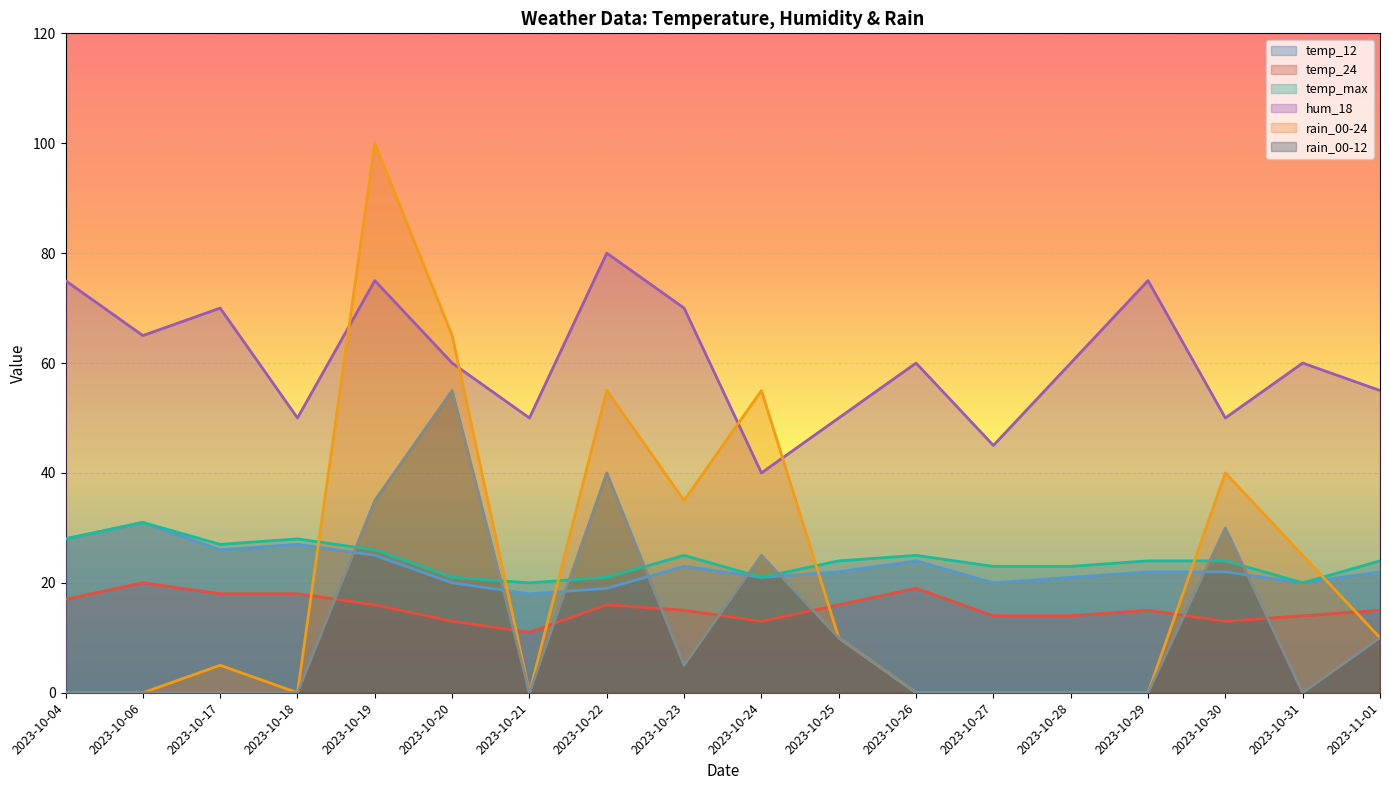

In temp_max, how many points are lower than both neighbors (excluding endpoints)?

4